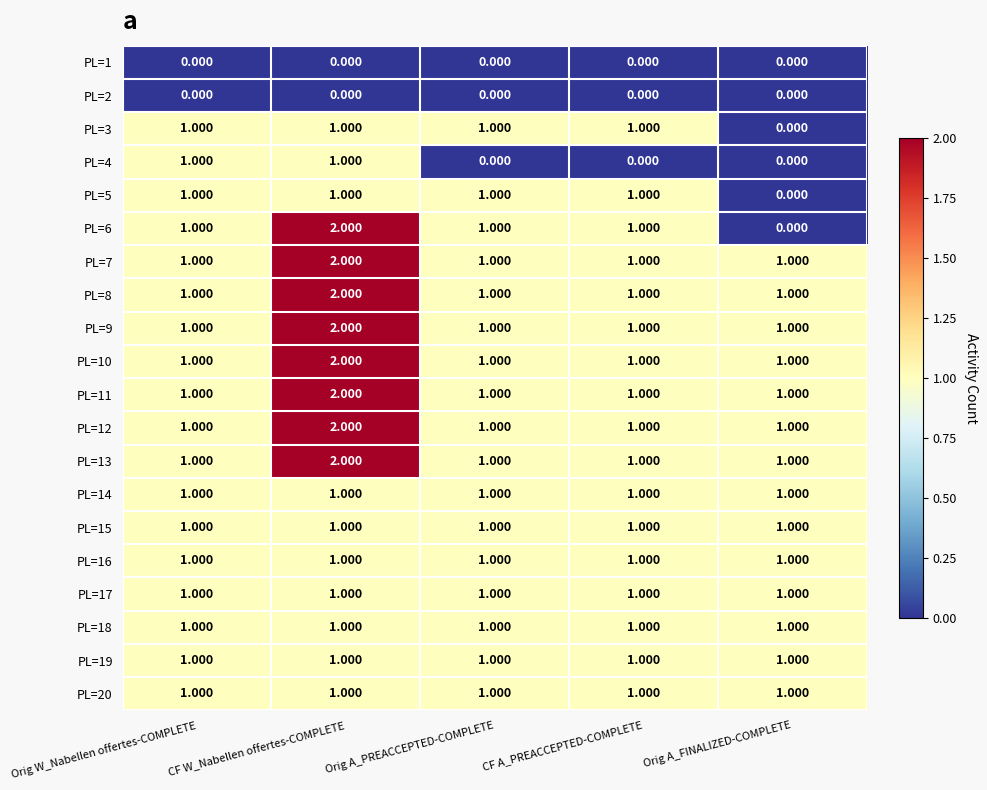

Which category has the highest value across all series?

CF W_Nabellen offertes-COMPLETE